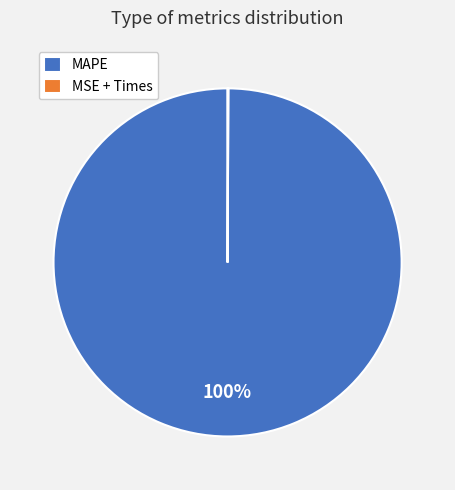

Which category has the biggest portion of the pie?

MAPE